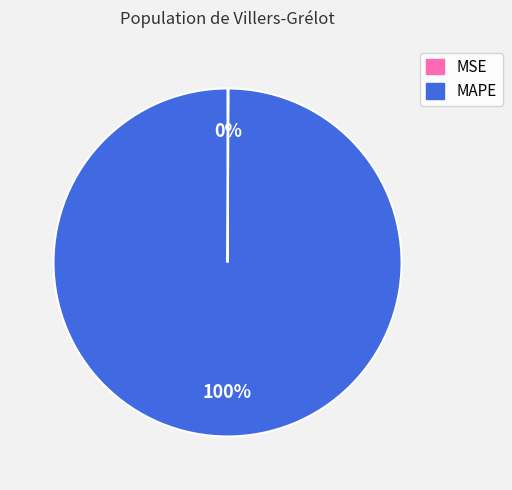

What is the largest slice in the pie chart?

MAPE